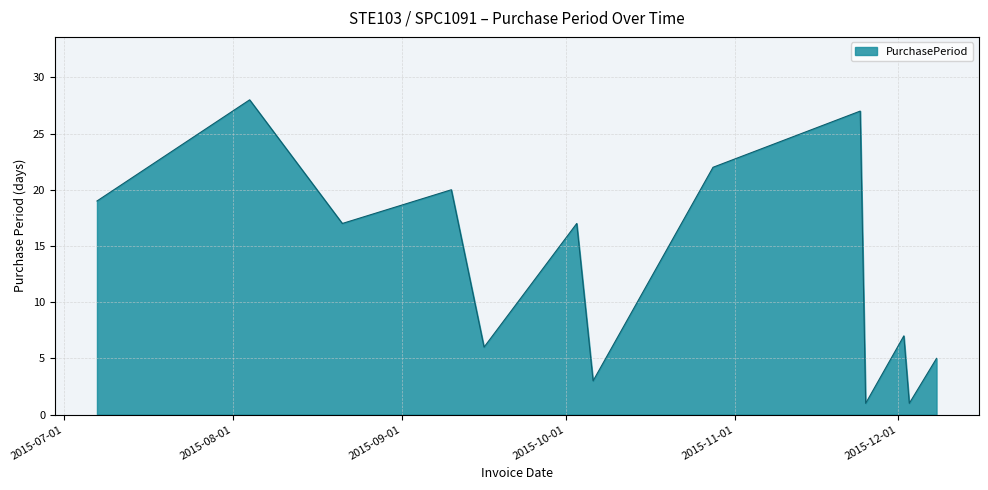

What is the difference between the maximum and minimum values?

27